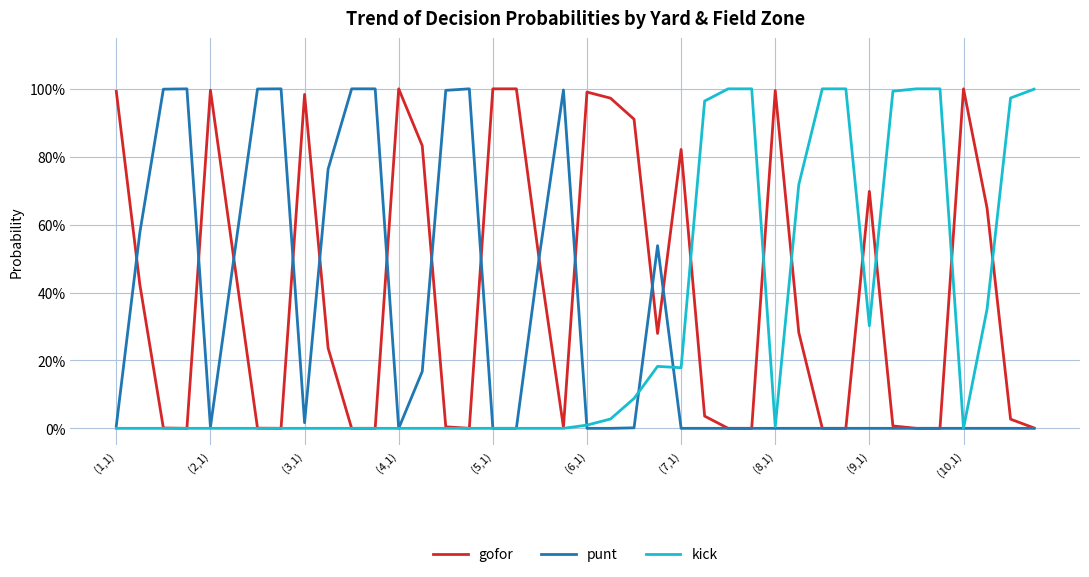

What are all the series names shown in the legend?

gofor, punt, kick